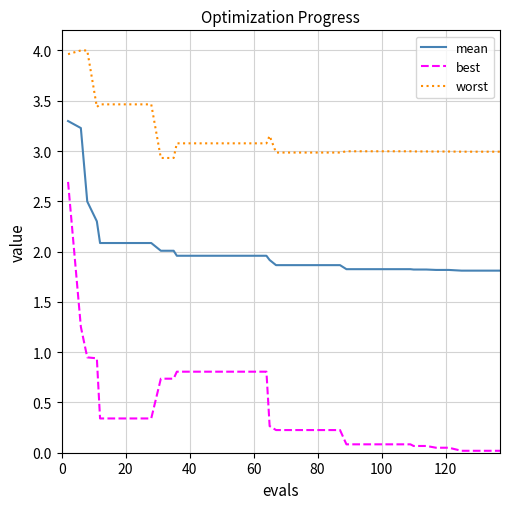

True or false: best and worst intersect in this chart.

False